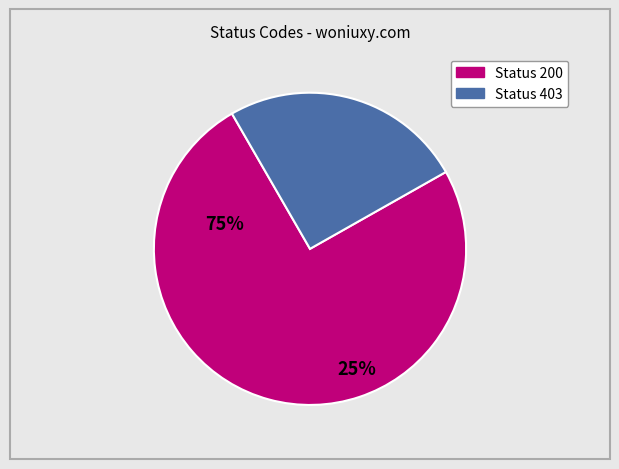

Is there any slice that represents more than half of the pie?

Yes